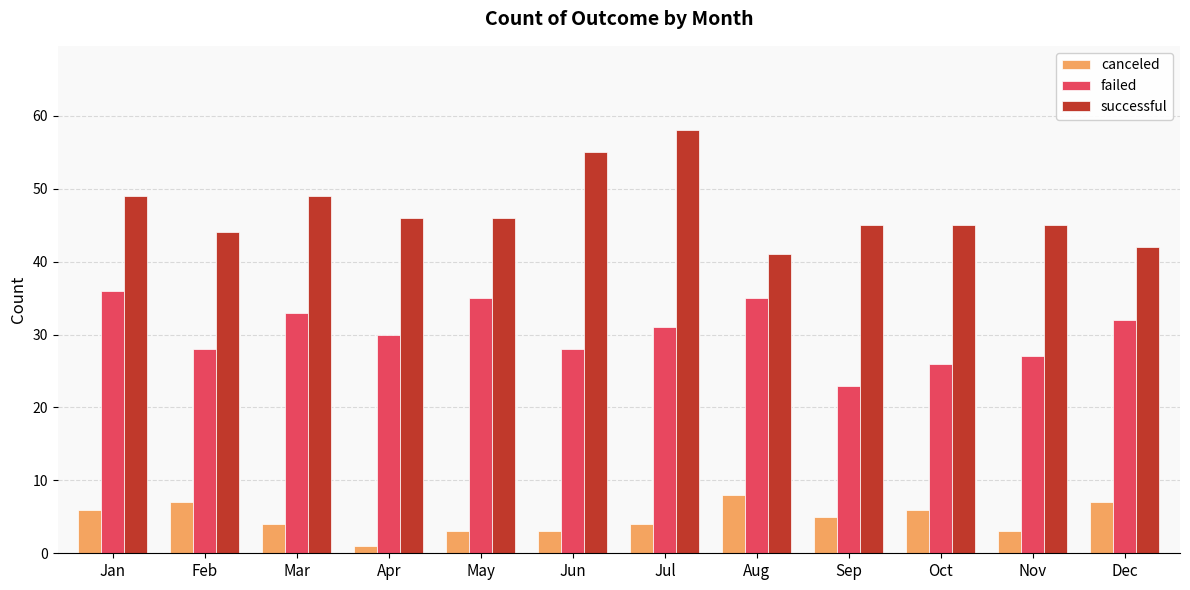

At which label does successful reach its peak?

Jul